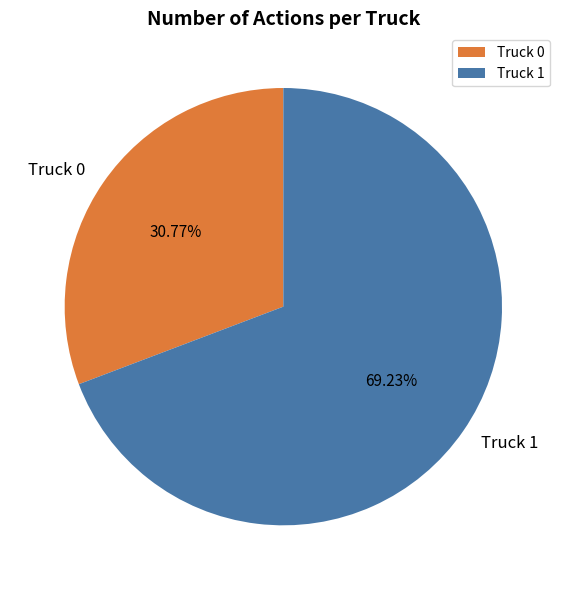

How many segments does this pie chart have?

2